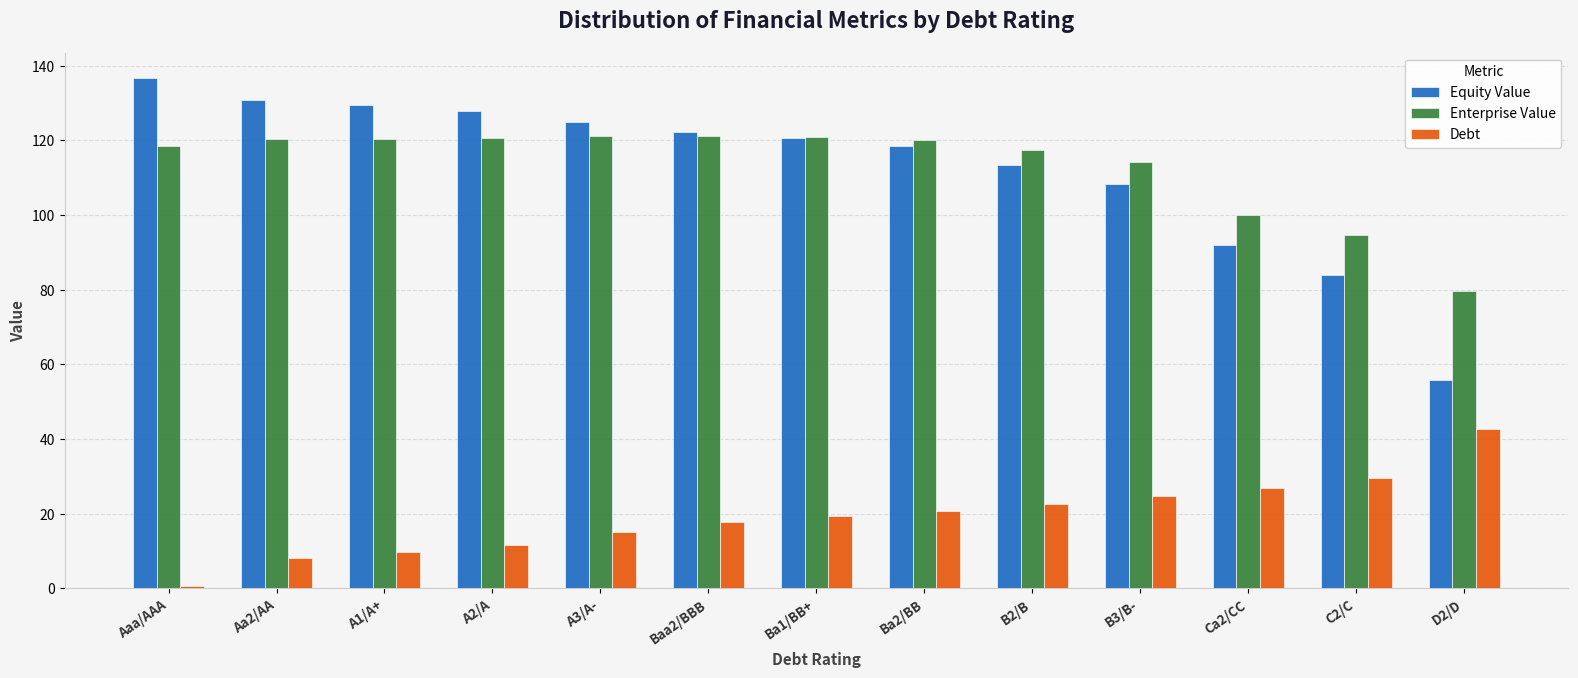

What is the total value across all series at Ba2/BB?

259.3